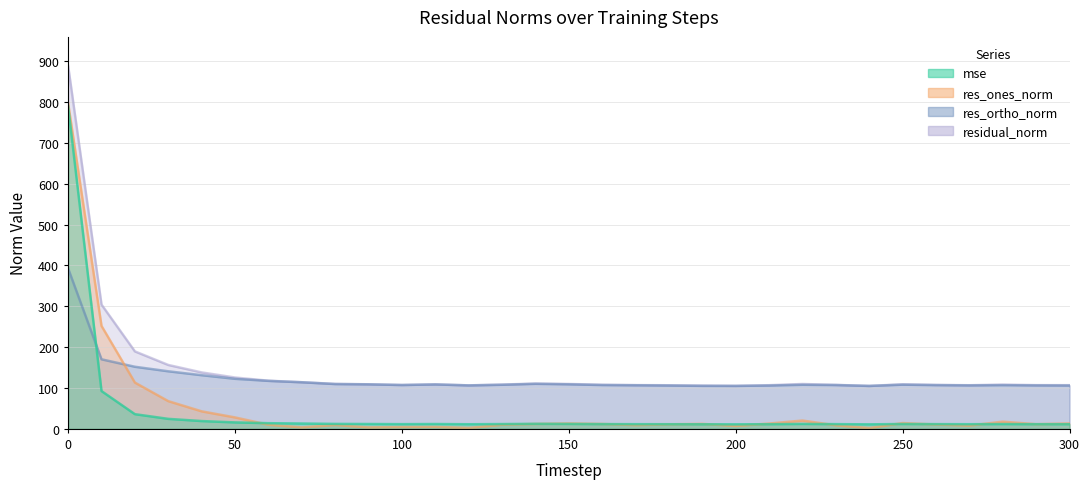

What is the lowest value of the mse series?

11.1